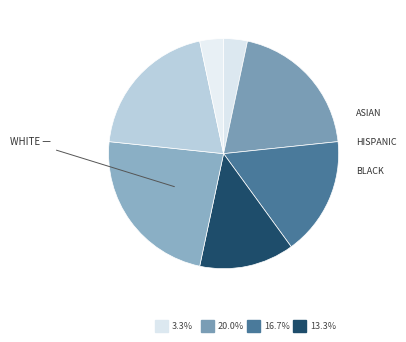

True or false: 10 accounts for 8% of the total.

False